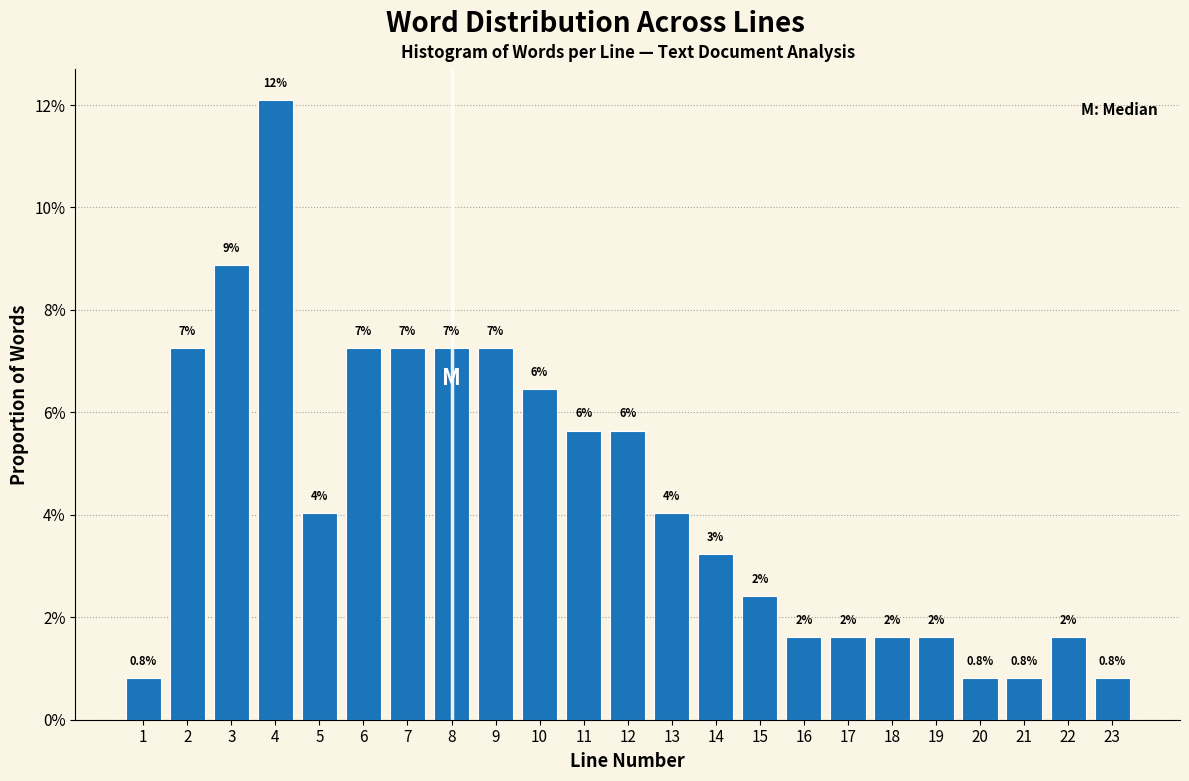

Does the chart contain any negative values?

No